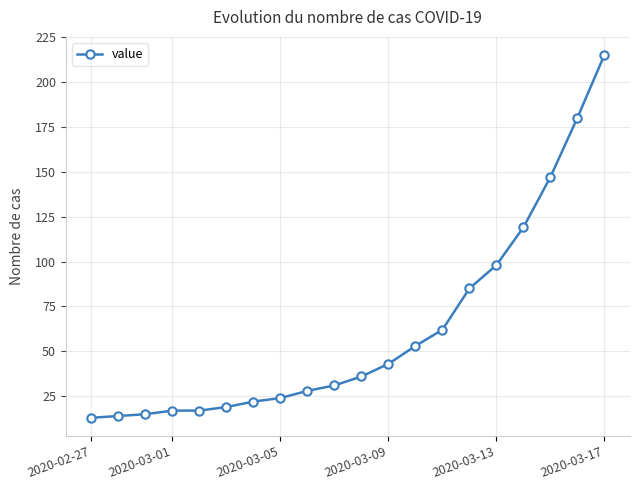

What is the greatest value displayed?

215